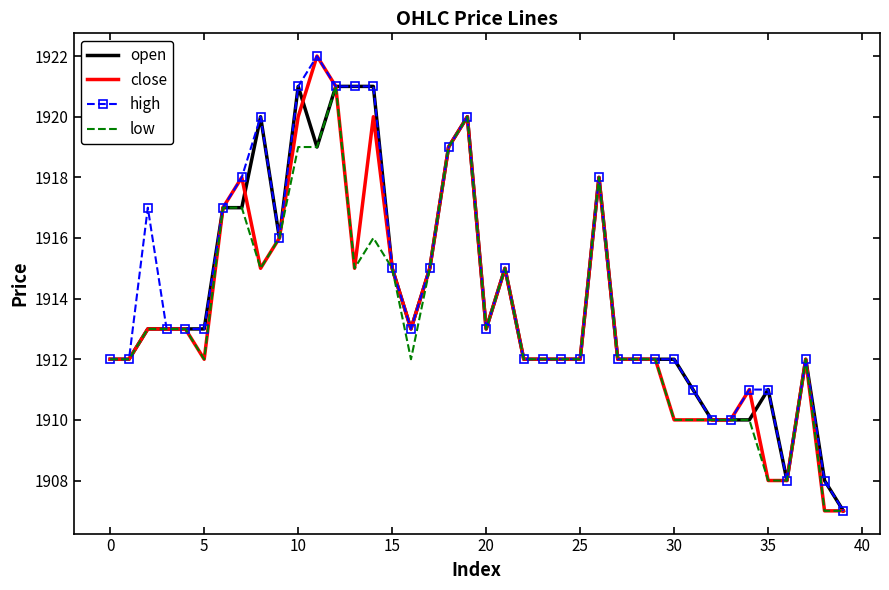

What is the difference between the second highest and second lowest values in the close series?

14